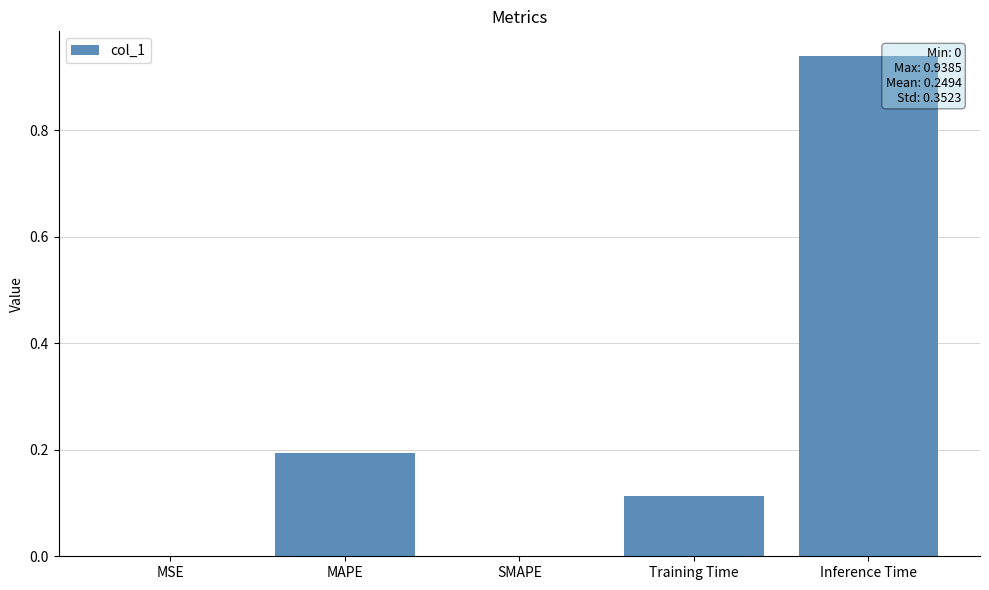

Count the number of categories in the chart.

5